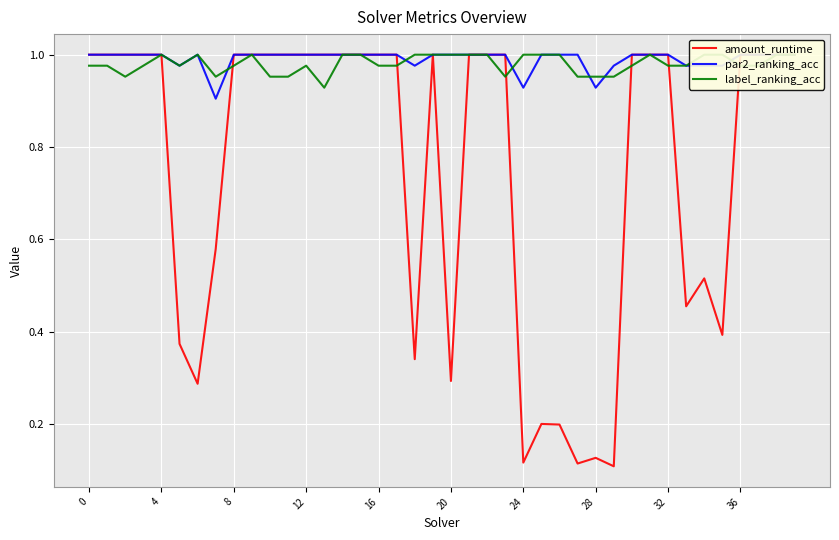

Is it true that label_ranking_acc equals 1.0 at 18?

True